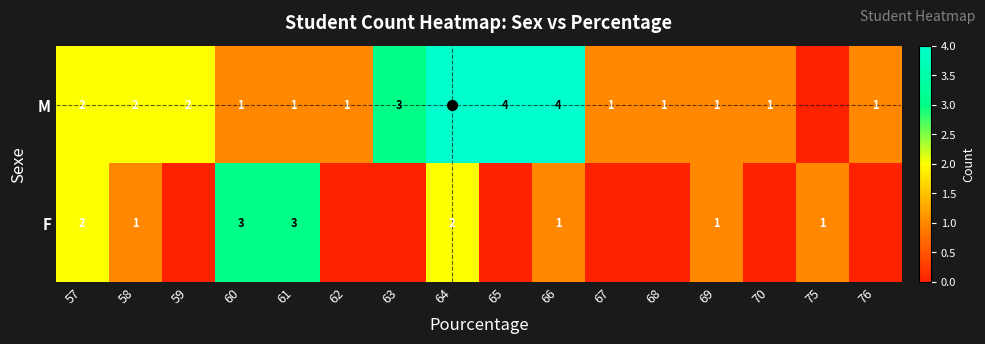

Is the value of F at 68 greater than the value of M at 68?

No